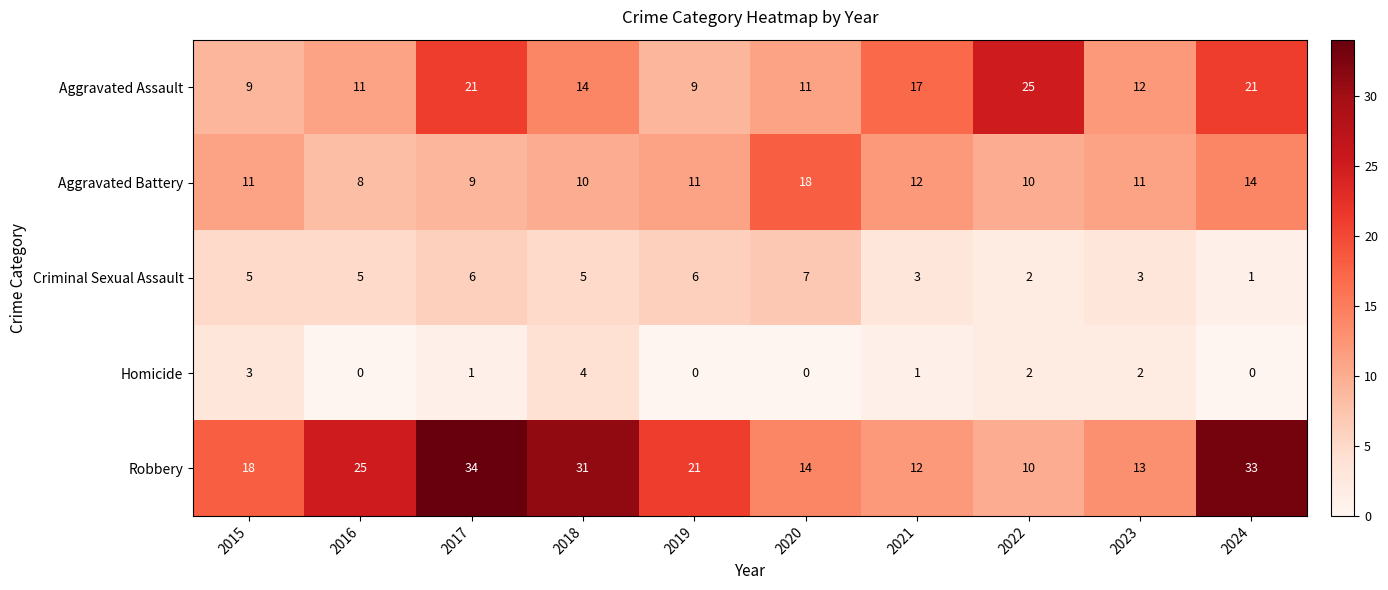

Which category has the lowest value in the Robbery series?

2022